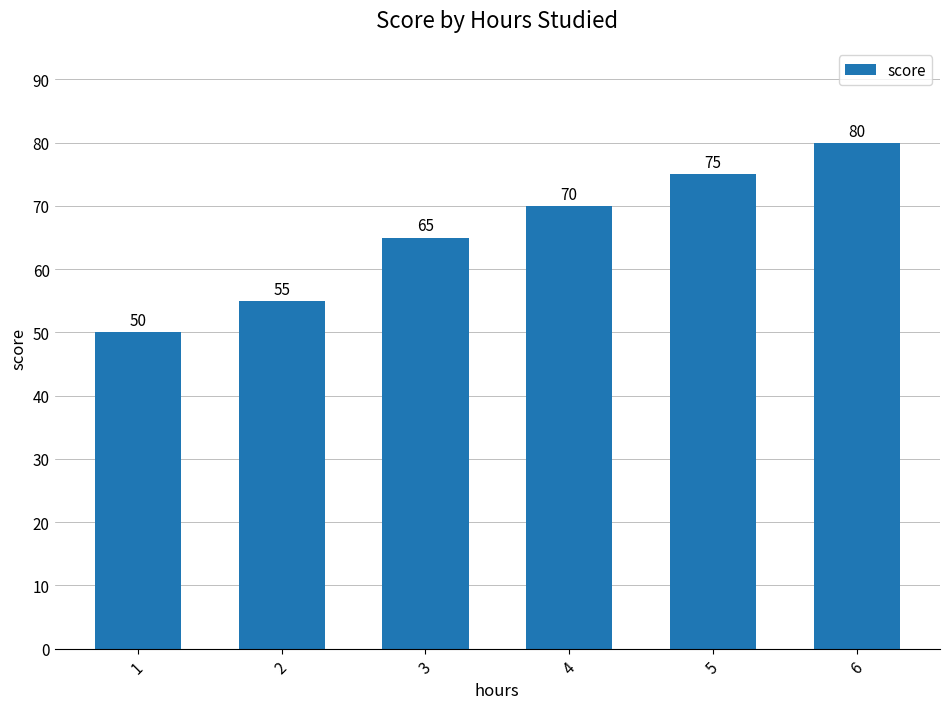

What is the change in value from 1 to 5?

+25